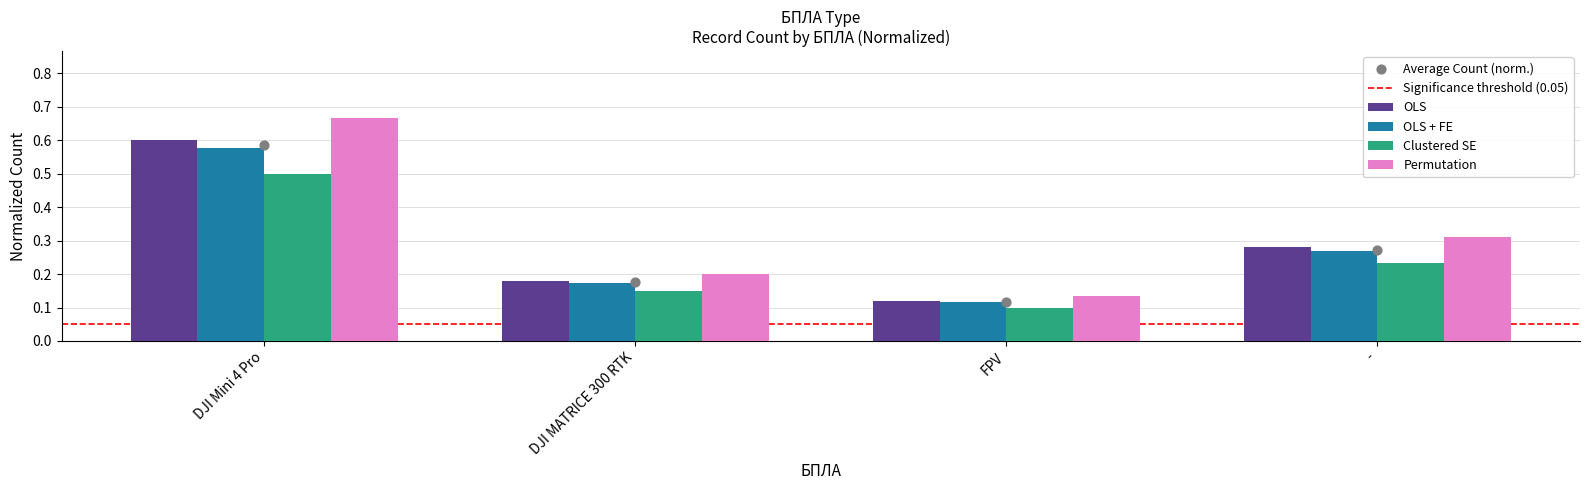

What is the change in value from DJI Mini 4 Pro to FPV?

-0.4